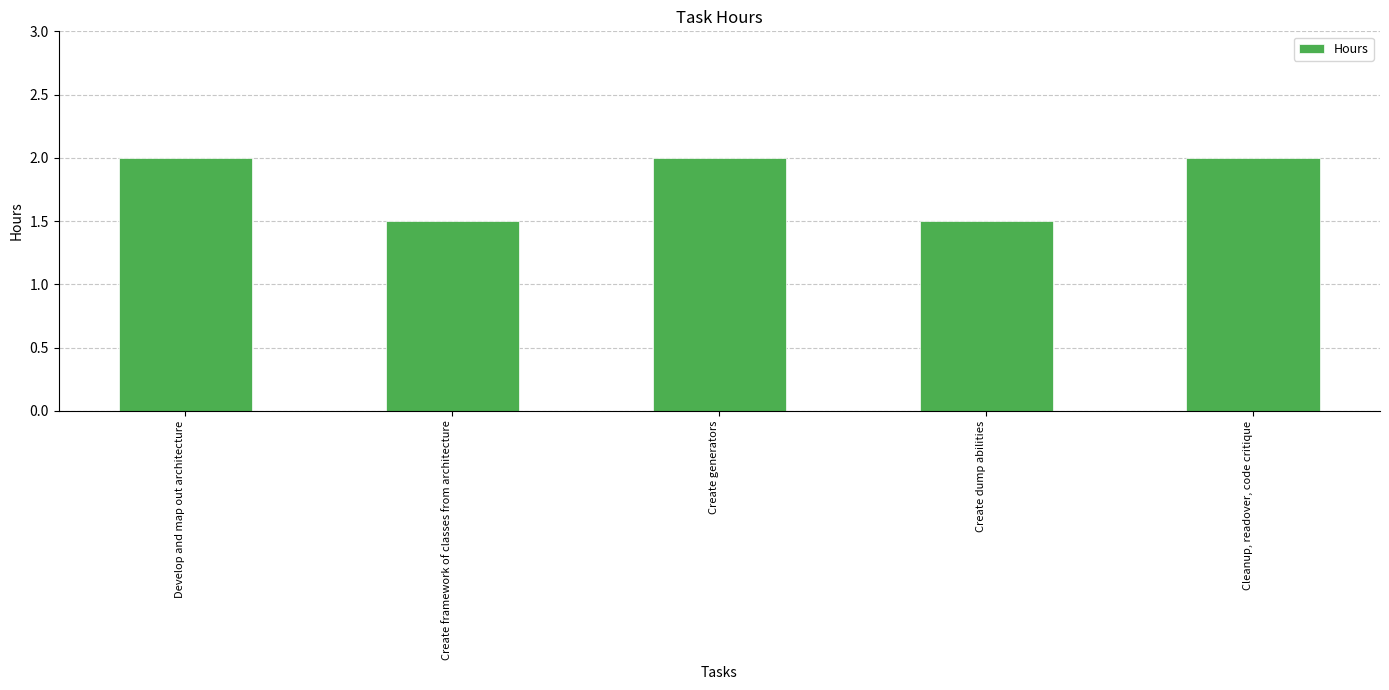

Reading left to right, list all the values displayed in this chart.

2.0	1.5	2.0	1.5	2.0